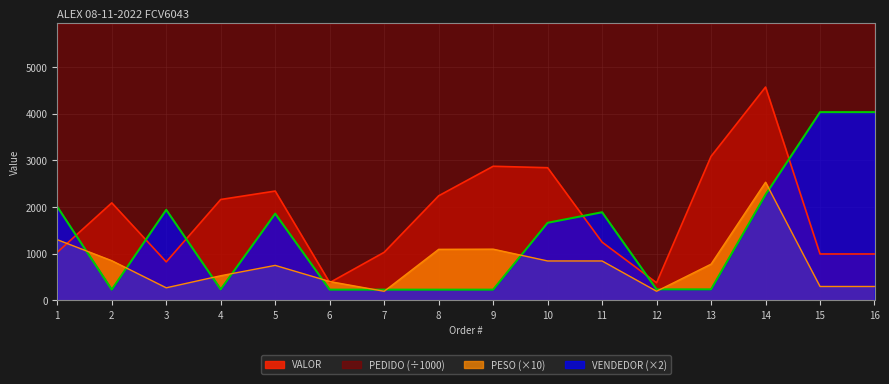

What is the maximum value for VENDEDOR?

4034.0